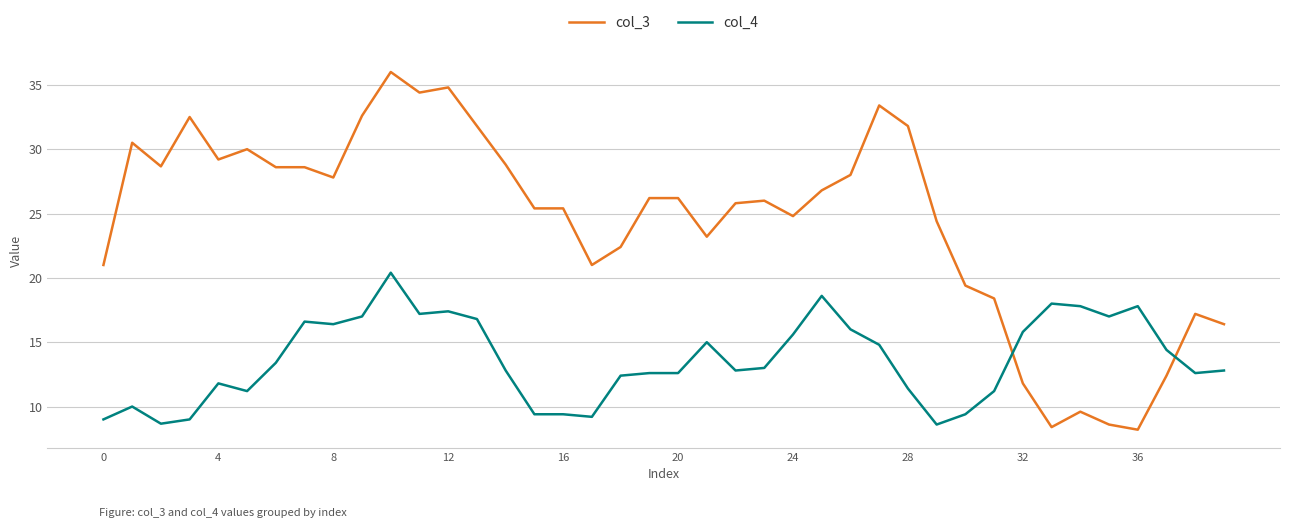

Rank the series by their average value, from highest to lowest.

col_3, col_4